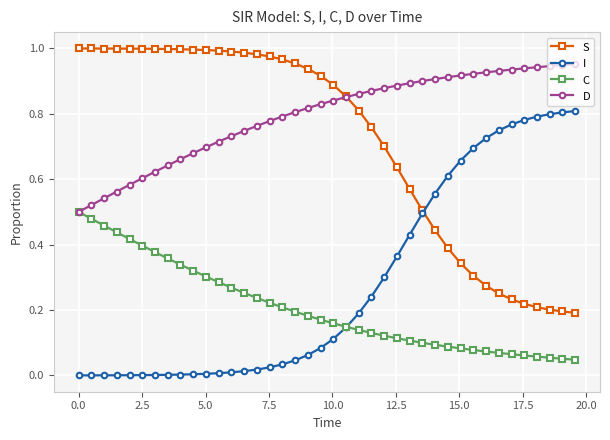

True or false: C and S intersect in this chart.

False